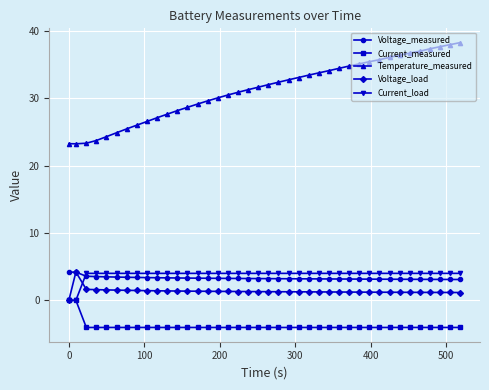

Which series has the largest range (max minus min)?

Temperature_measured